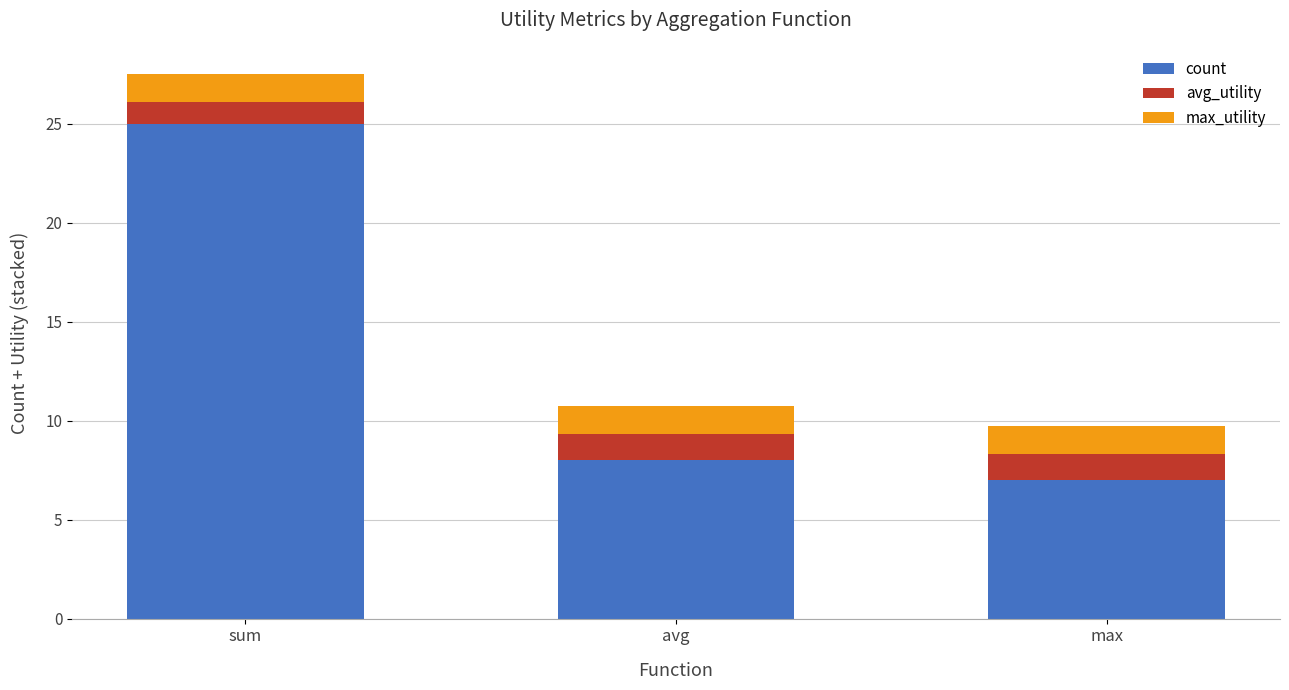

Which category has the highest value in the count series?

sum